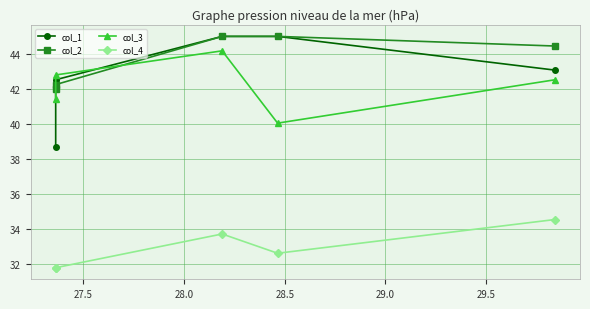

Which series has the widest spread of values?

col_1